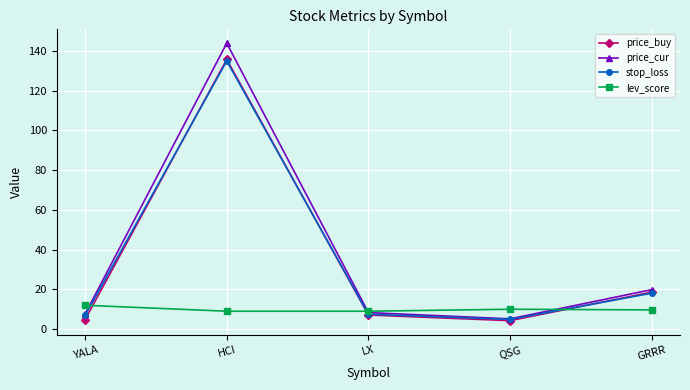

How many times do price_cur and lev_score cross each other?

3